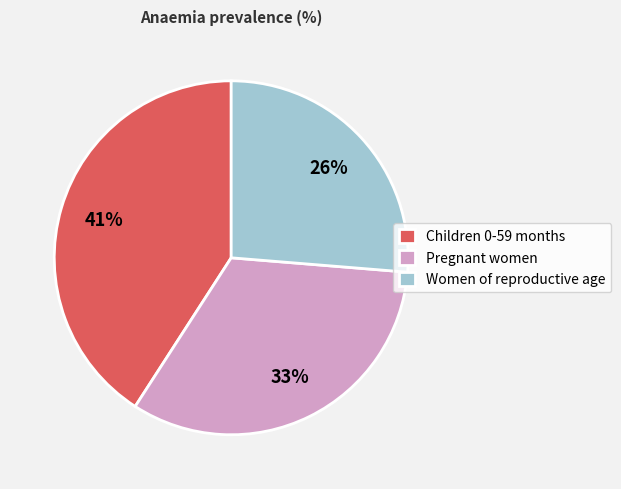

Rank the categories by value from highest to lowest.

Children 0-59 months, Pregnant women, Women of reproductive age